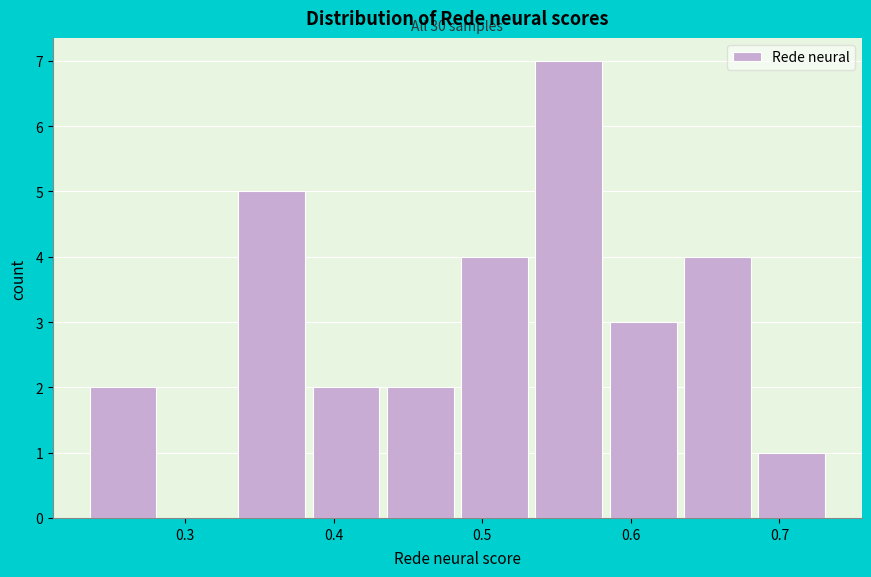

Over which range of the x-axis is the bar tallest?

0.53 to 0.58